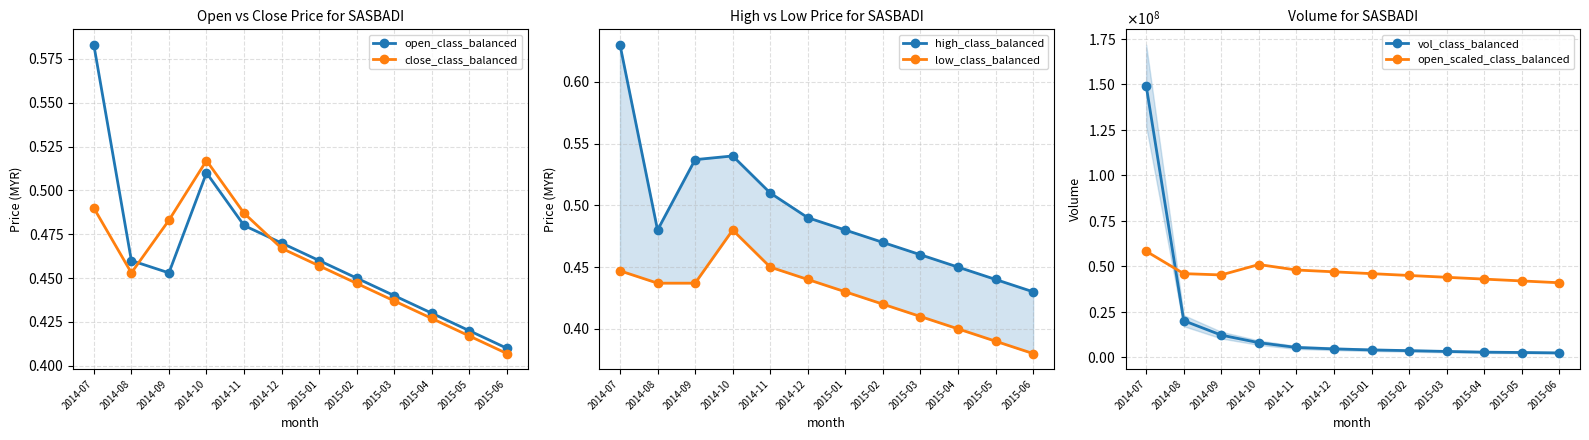

Where is the first local maximum for close_class_balanced?

2014-10